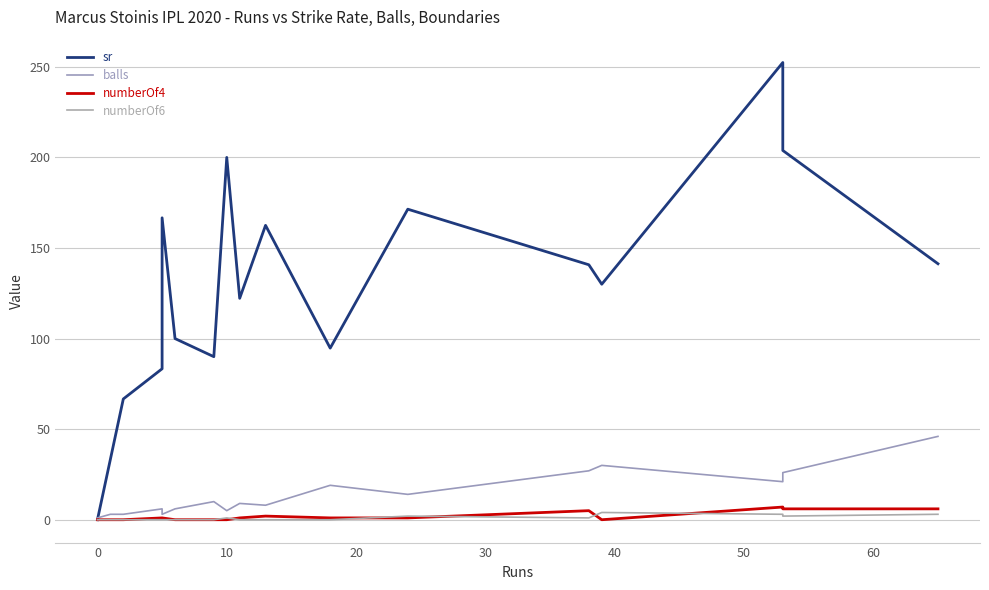

How many values in the balls series are below 9?

8